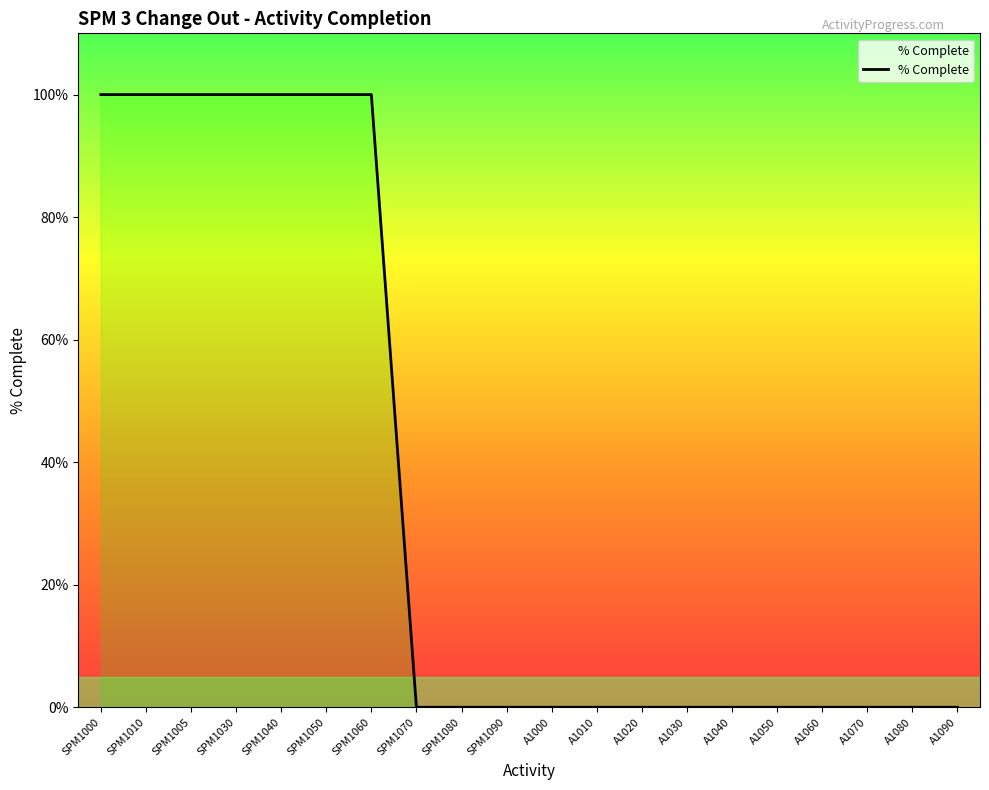

Which category has the highest value across all series?

SPM1000